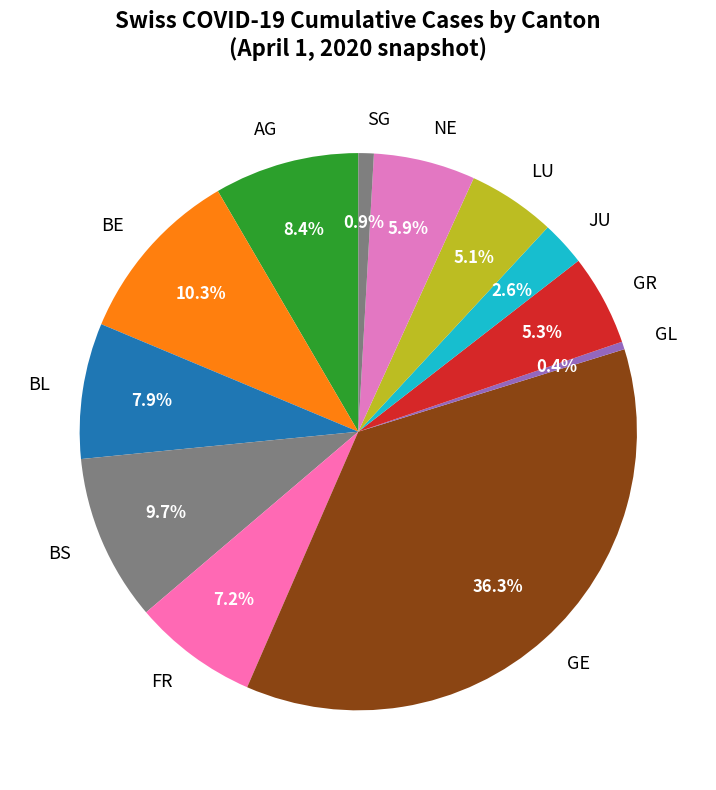

Which slice is the largest?

GE